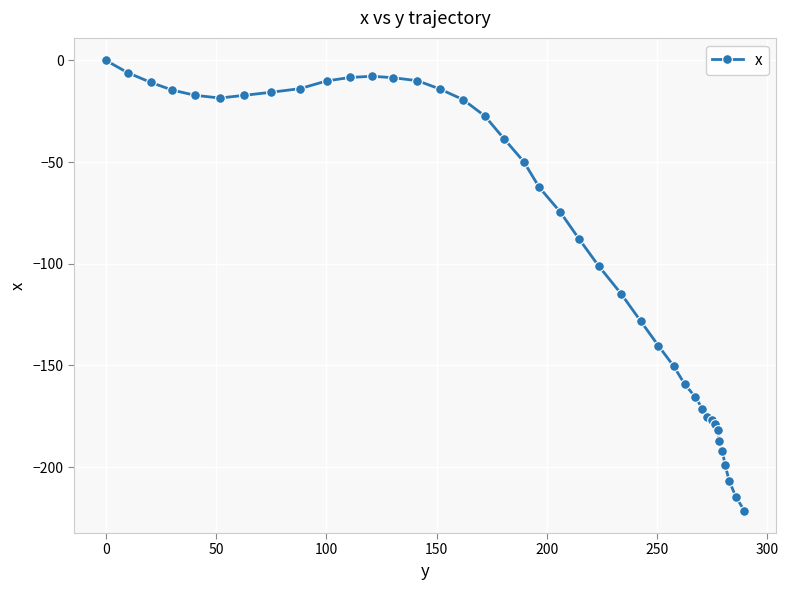

What is the value of the 25th point from the left?

-128.2